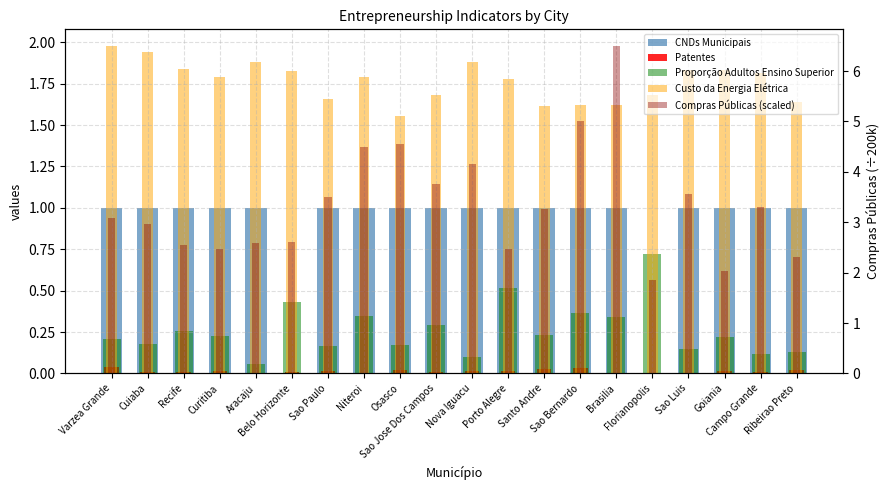

What is the sum of all Custo da Energia Elétrica values?

35.2